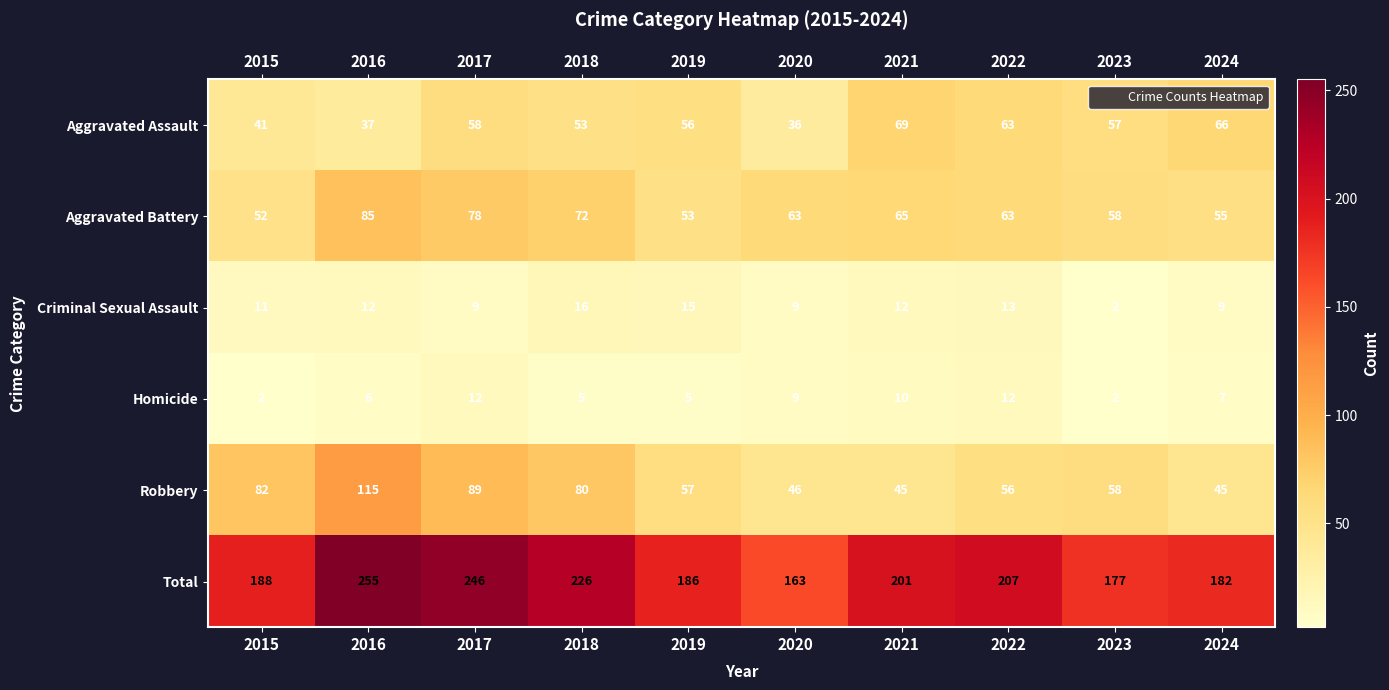

Which series has the largest total across all categories?

Total